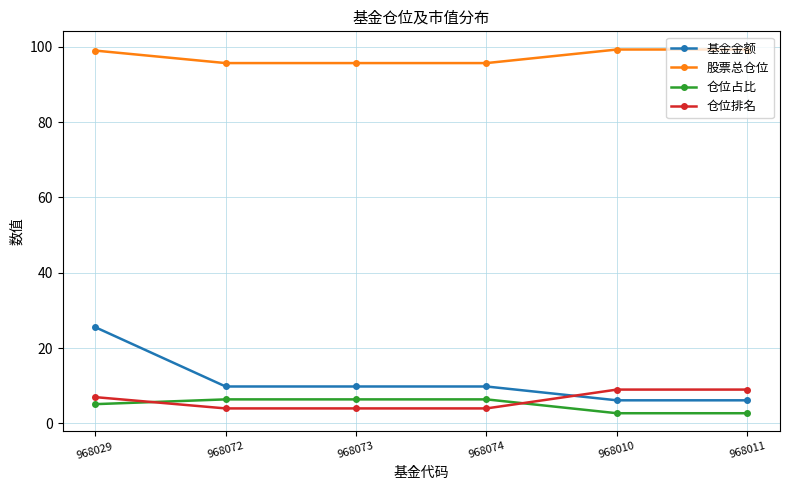

What are all the series names shown in the legend?

基金金额, 股票总仓位, 仓位占比, 仓位排名